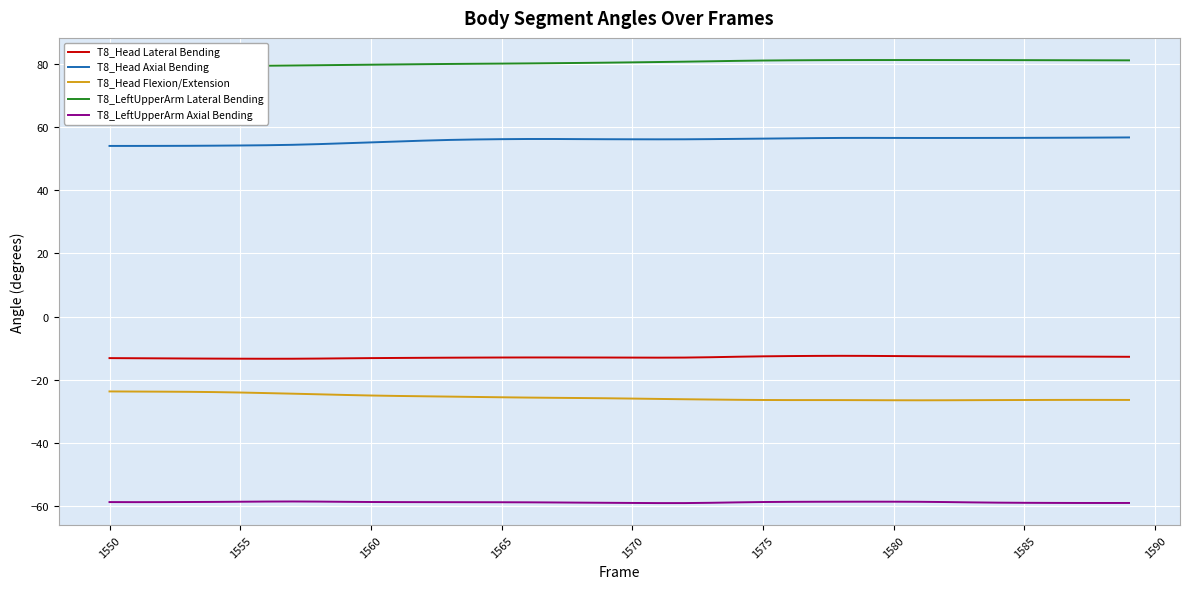

True or false: T8_Head Axial Bending and T8_Head Lateral Bending intersect in this chart.

False